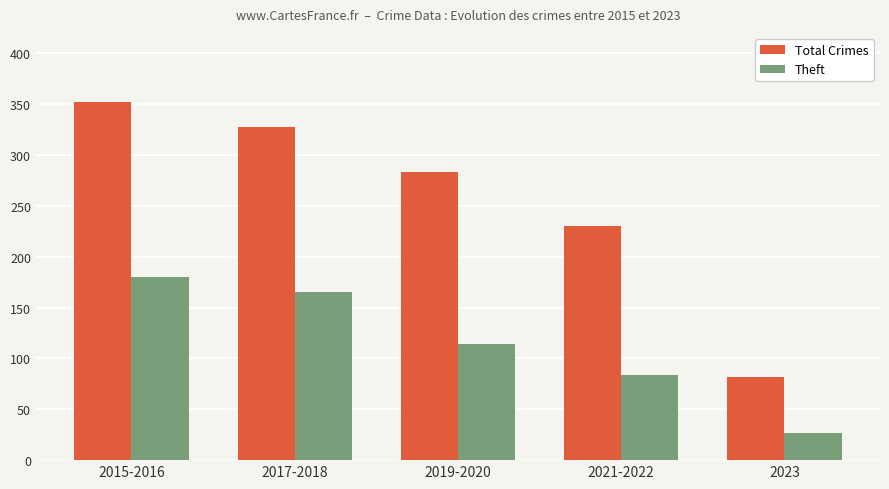

What is the value of the Theft bar at the 5th from the left?

27.0